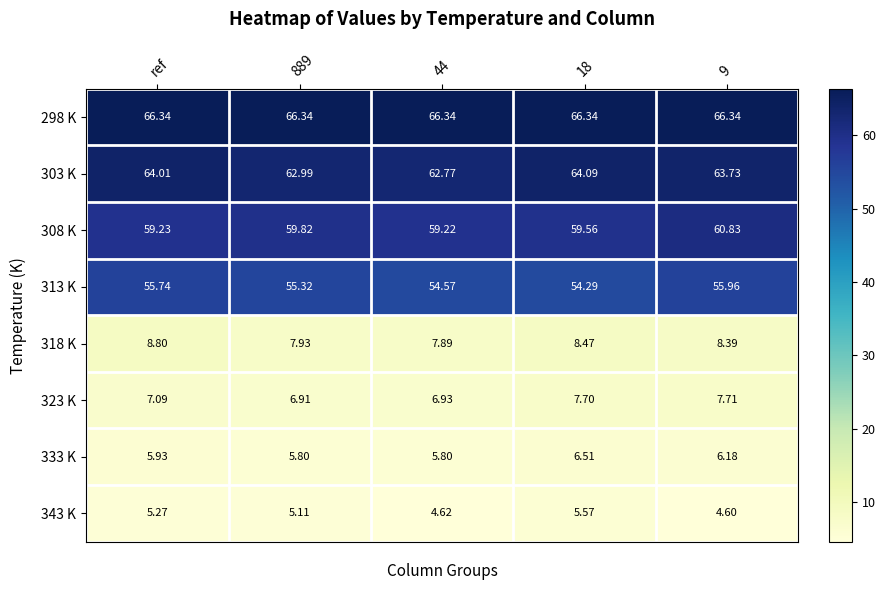

Is the value of 303 K at 9 greater than the value of 323 K at 44?

Yes